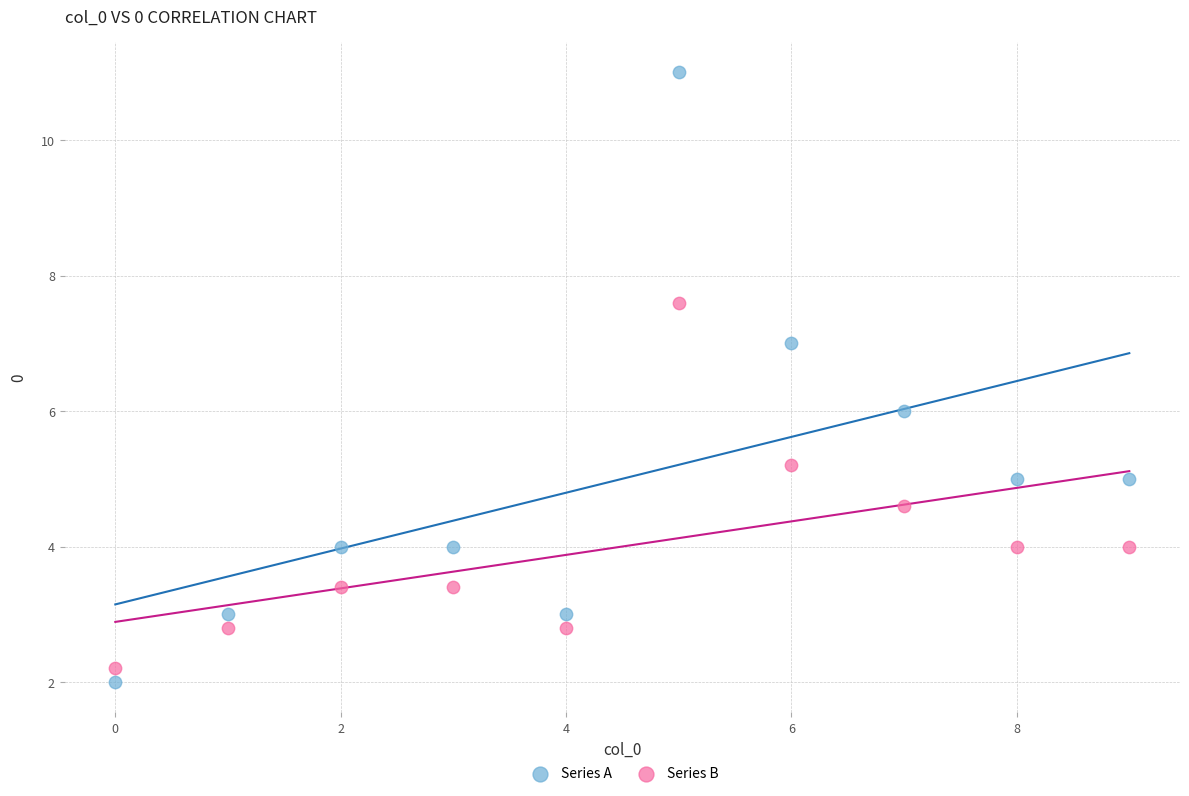

What are all the series names shown in the legend?

Series A, Series B